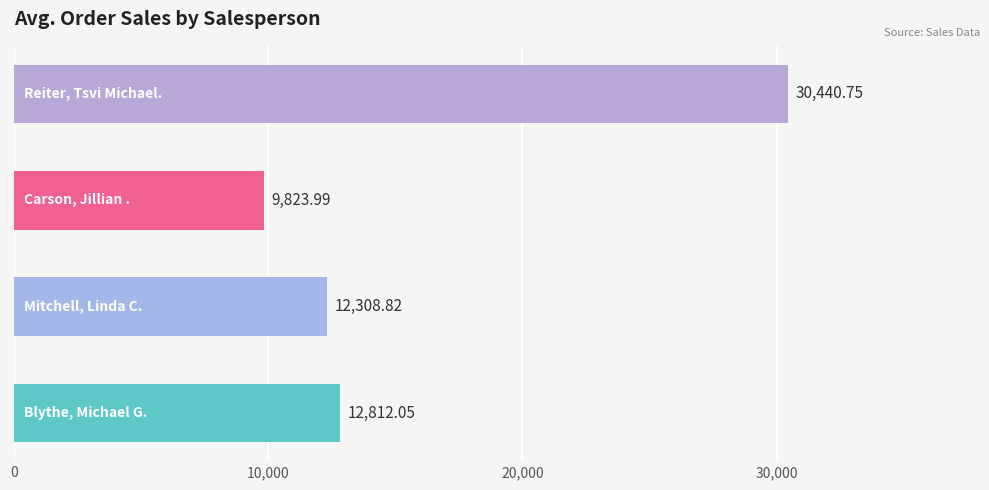

What is the value of the 3rd bar from the left?

9824.0